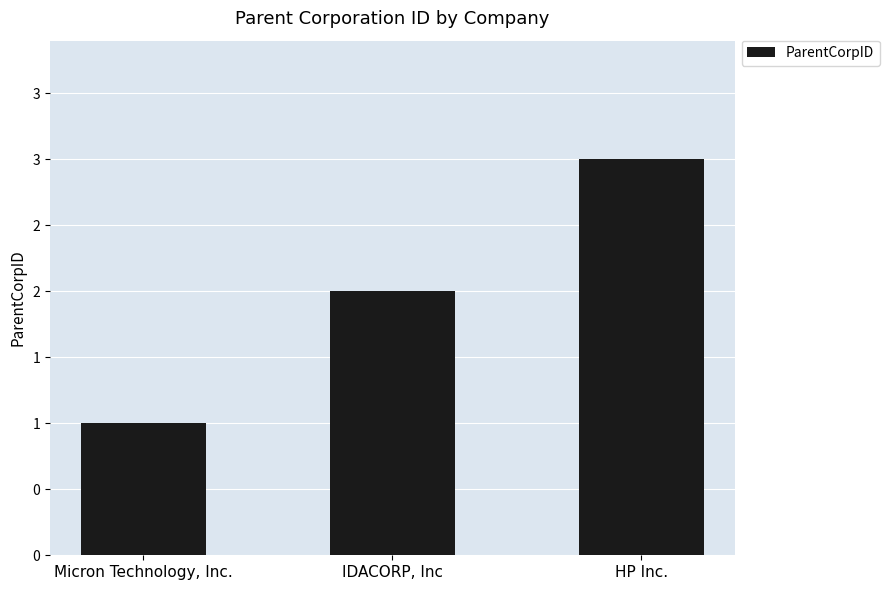

Does the chart contain any negative values?

No